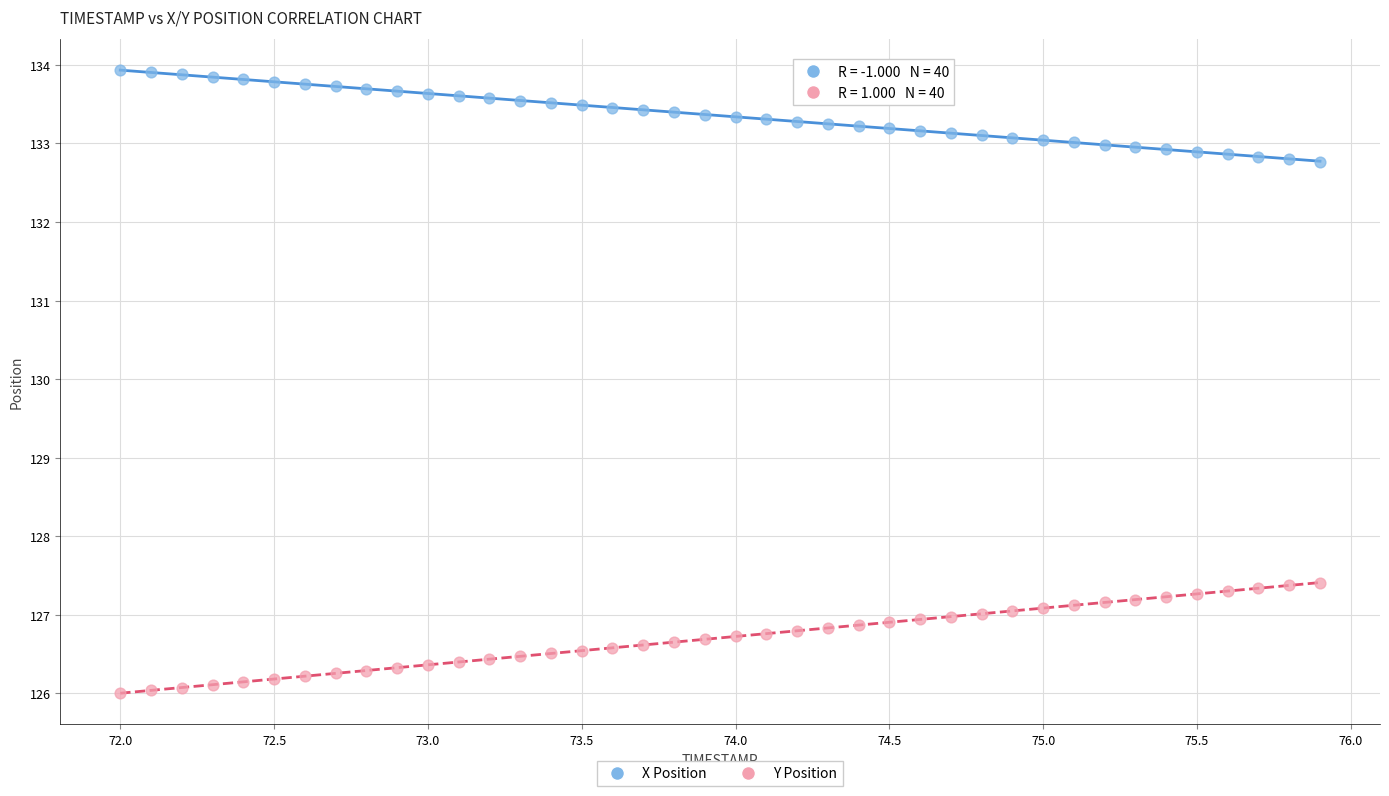

Across all data points, what is the range of X values (max minus min)?

3.9